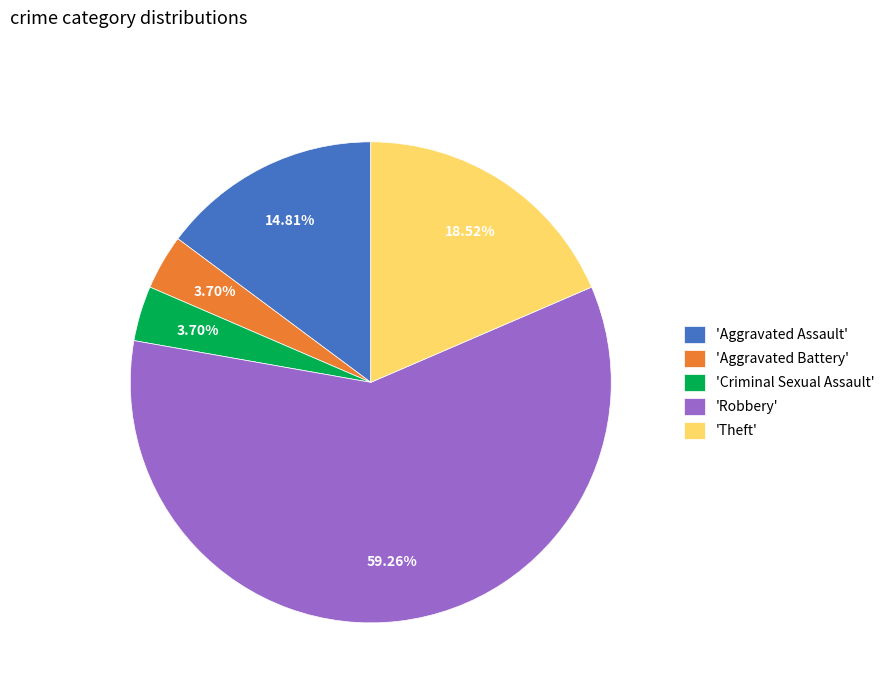

How many segments does this pie chart have?

5